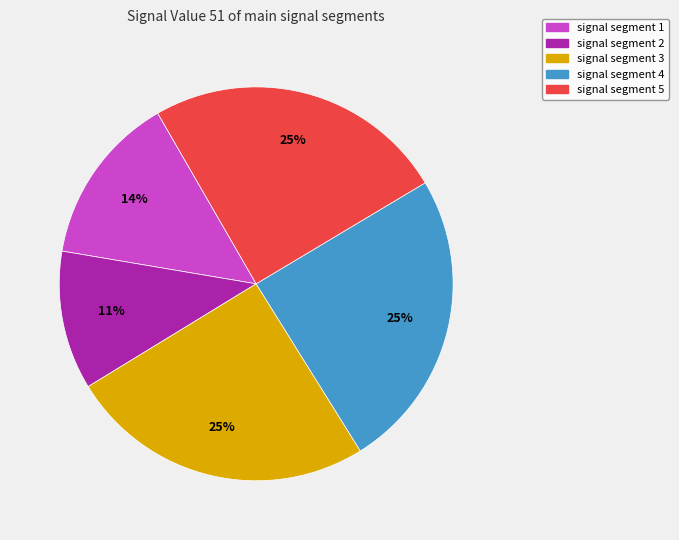

Is it true that signal segment 2 is 11% of the pie?

True